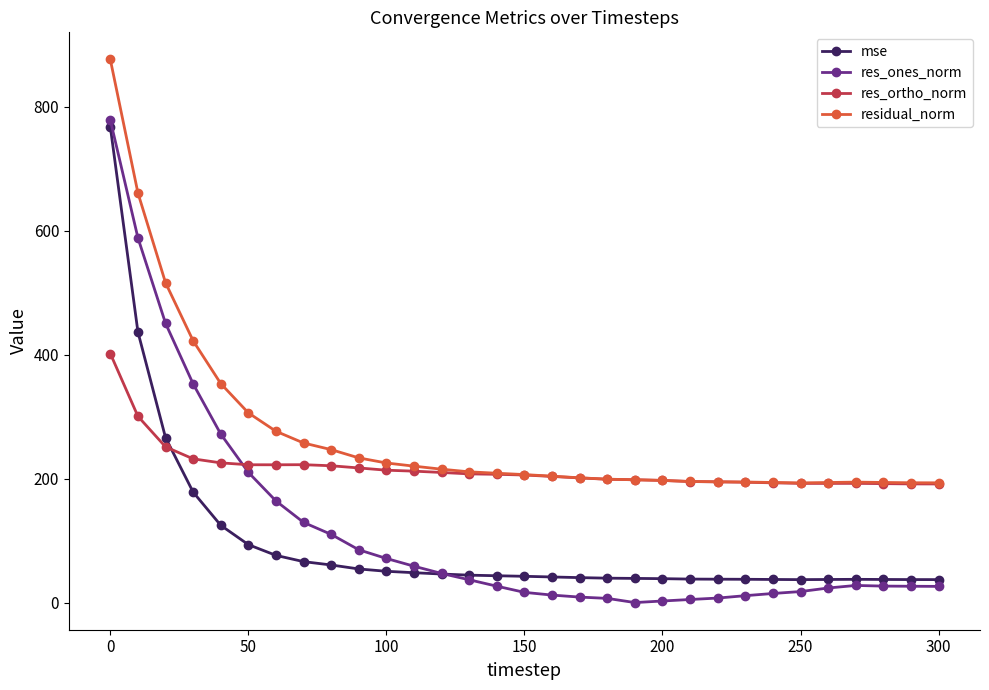

Which series has the widest spread of values?

res_ones_norm